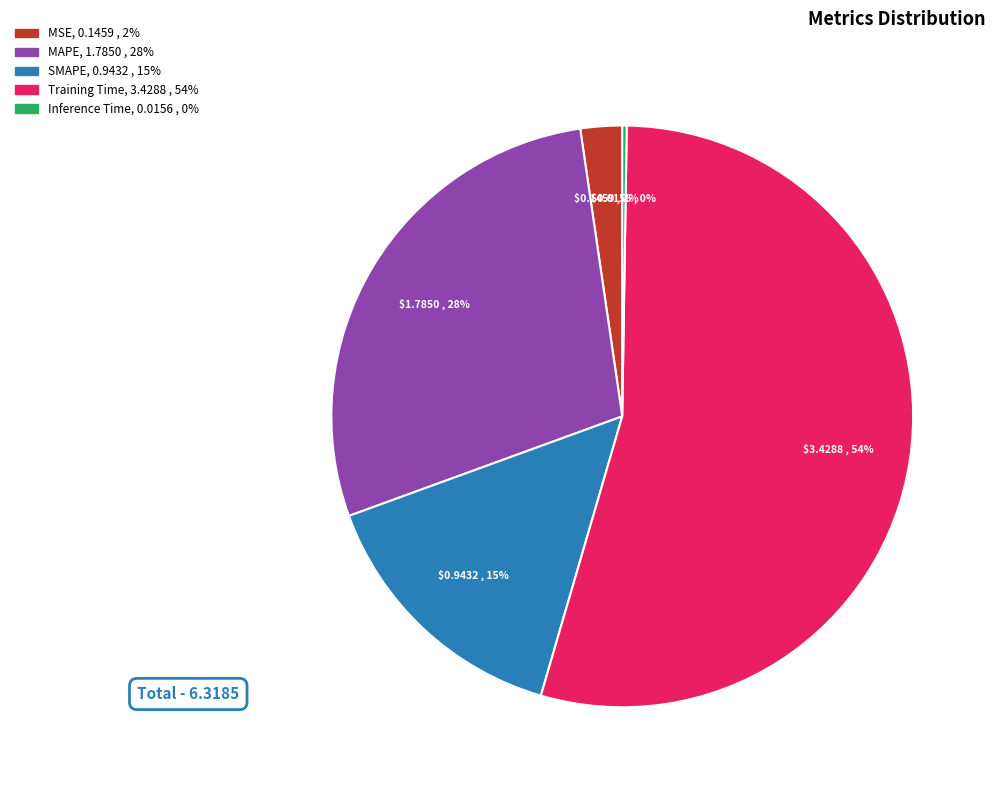

Is there any slice that represents more than half of the pie?

Yes